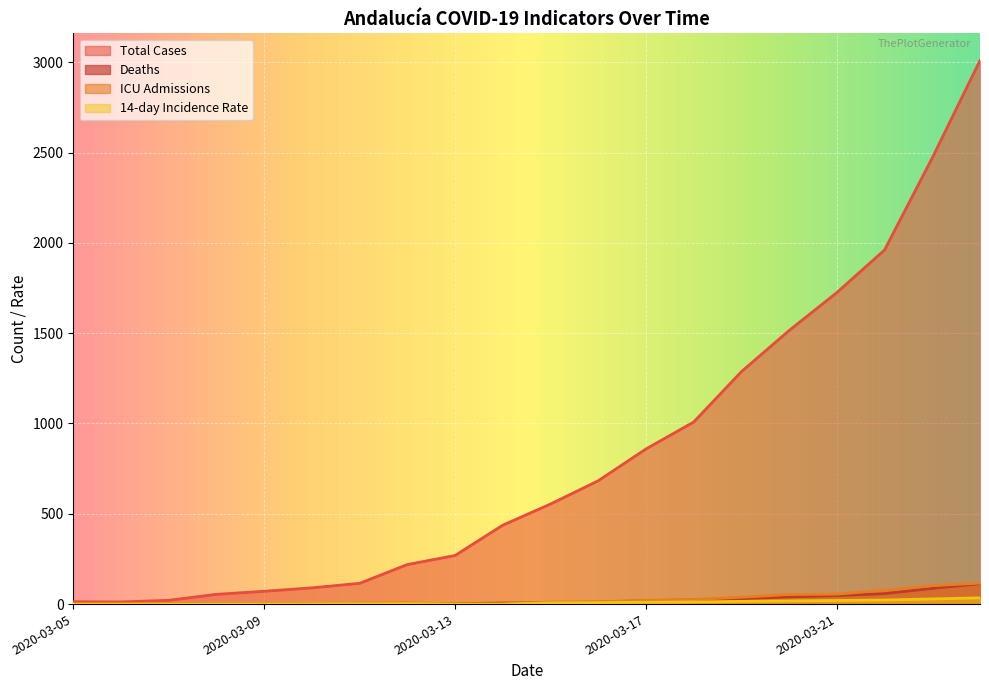

What is the approximate value of total_casos at 2020-03-24?

3010.0